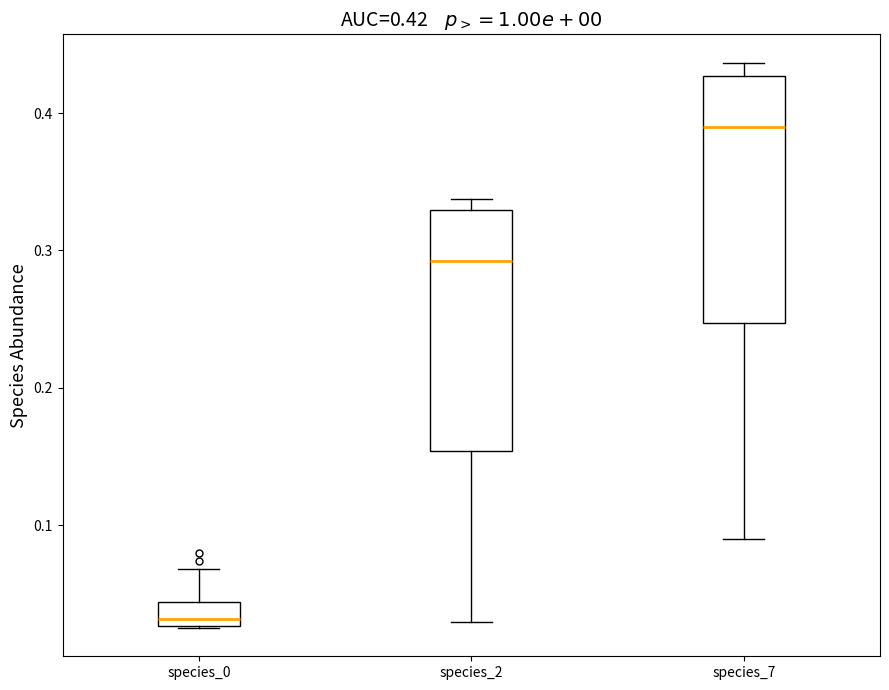

Which box has the lowest median line?

species_0